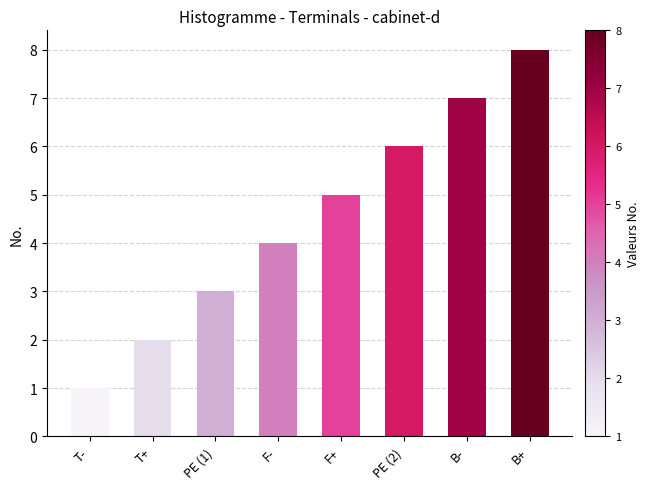

At which category does the chart reach its peak across all series?

B+